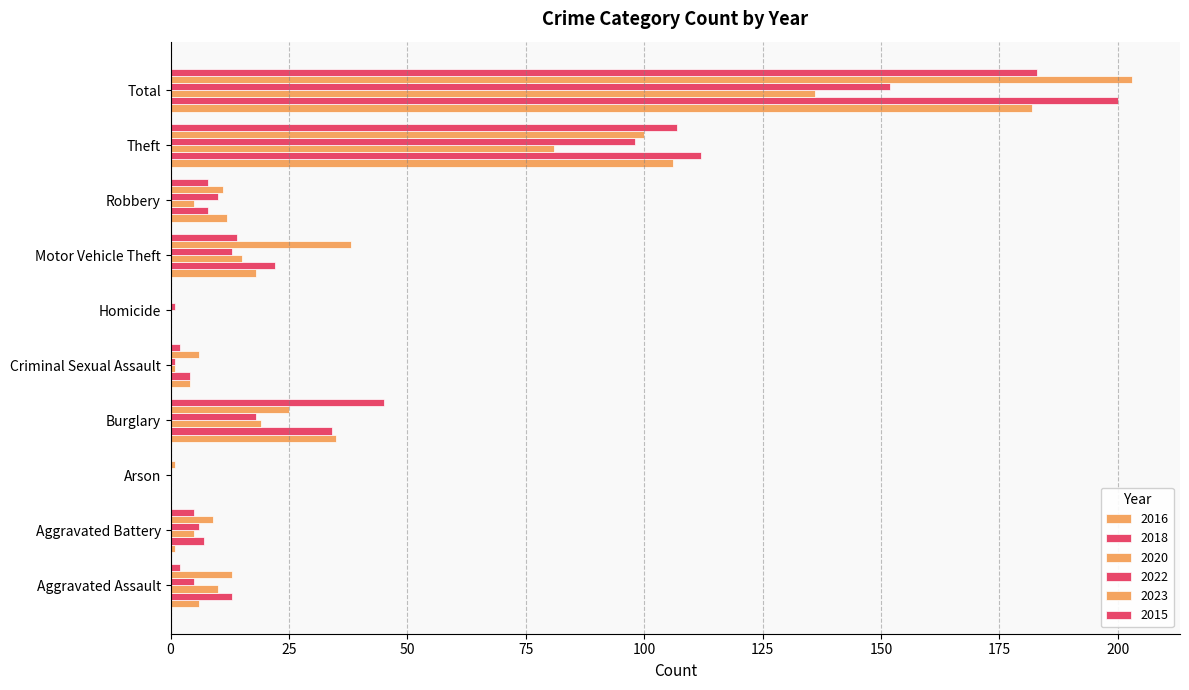

How many values in 2018 are above zero?

8